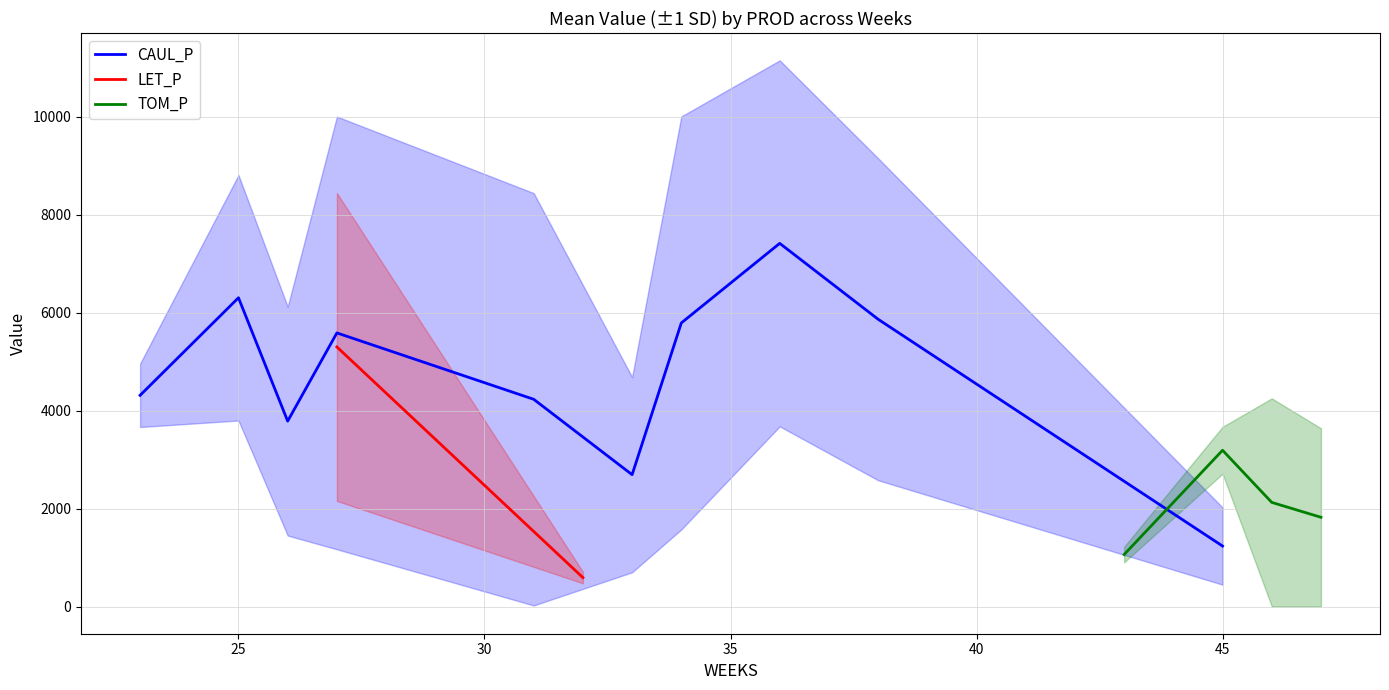

Which series changed the most between 27 and 34?

LET_P